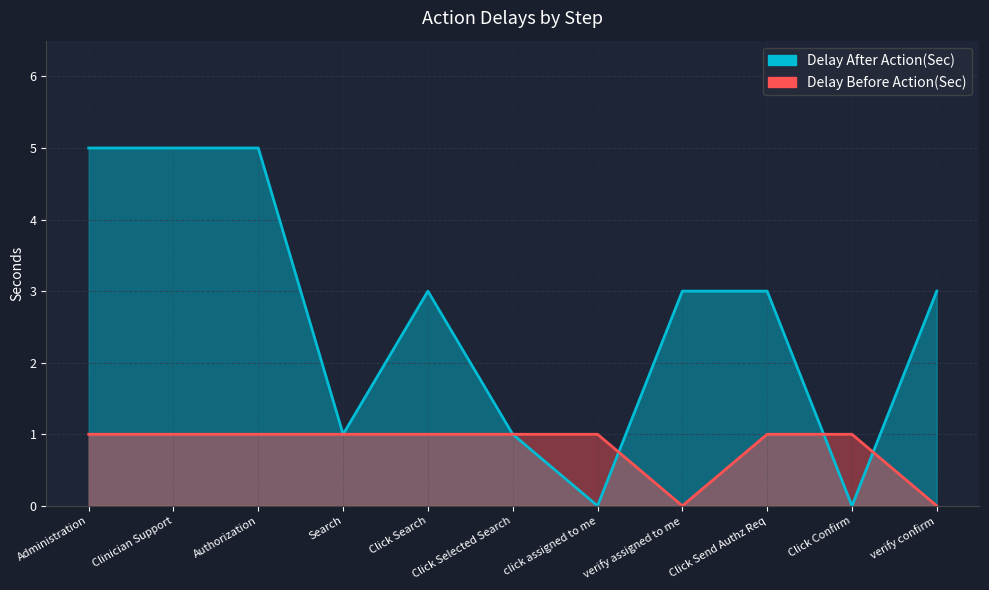

Rank the series by their average value, from lowest to highest.

Delay Before Action(Sec), Delay After Action(Sec)